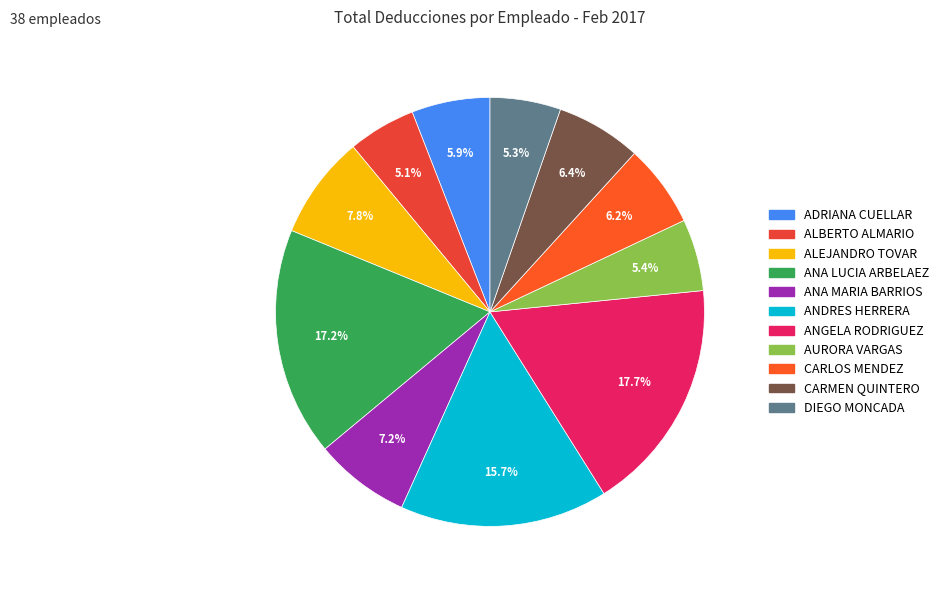

Count the number of slices in the pie.

11